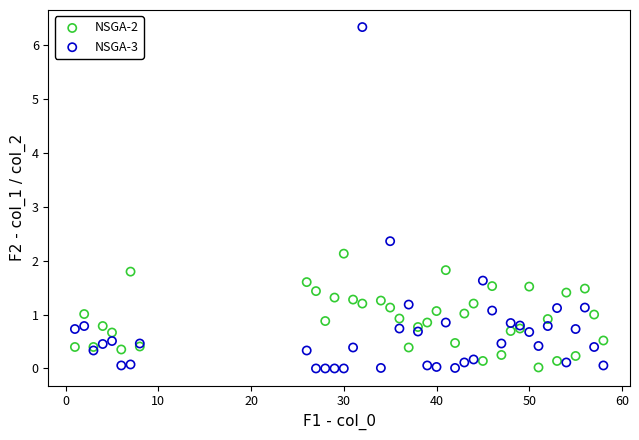

Across all series, what Y value is closest to 3?

2.4